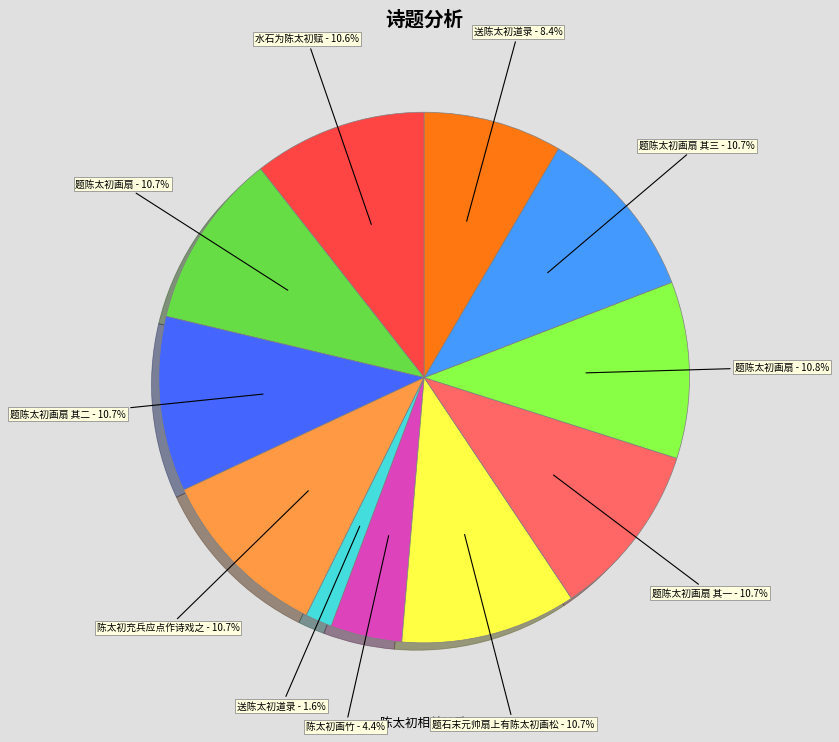

Is there any slice that represents more than half of the pie?

No